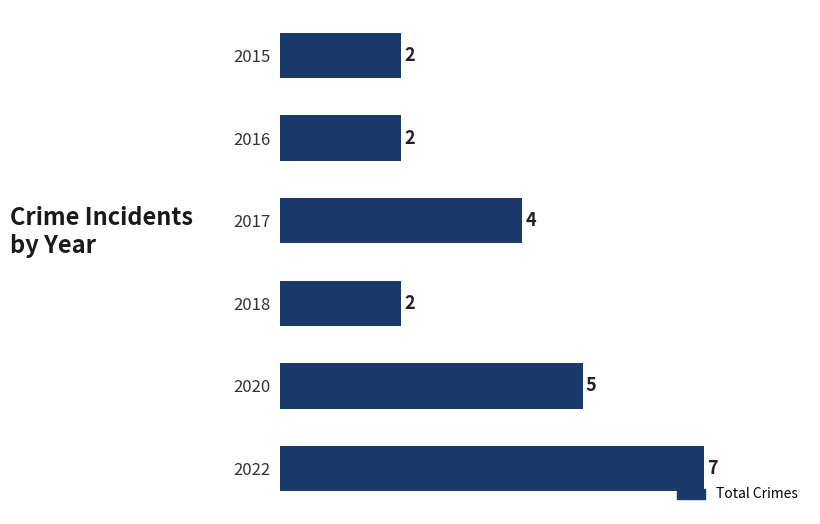

What is the difference between the maximum and minimum values?

5